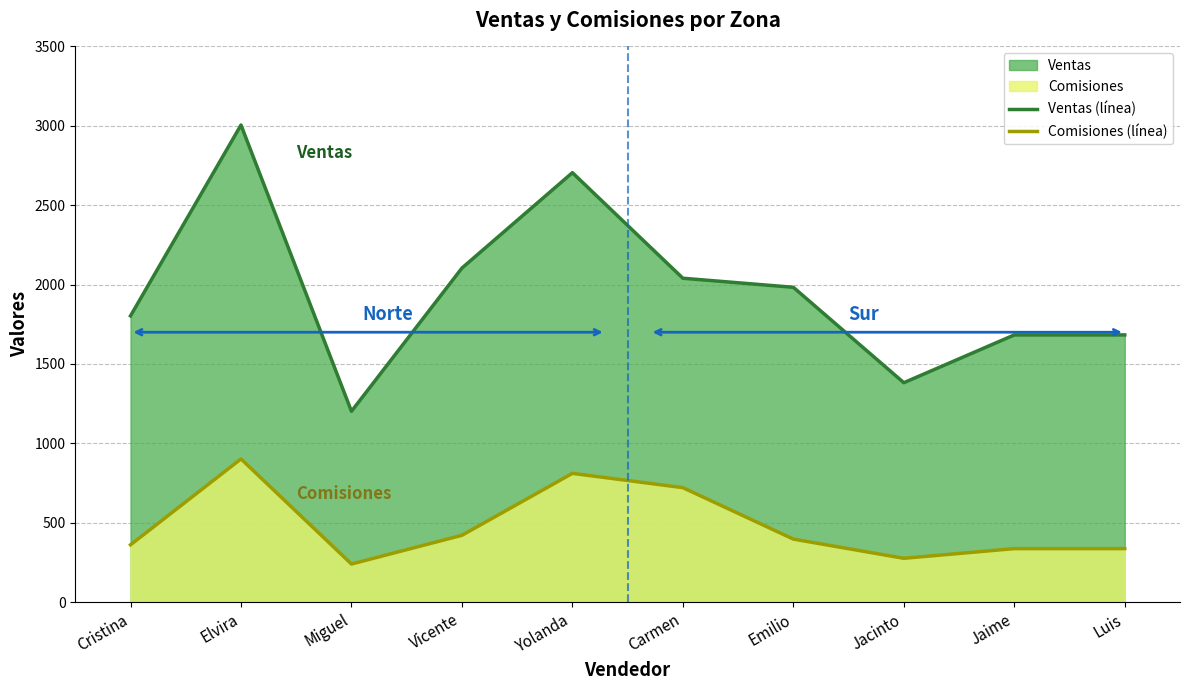

Does the chart have visible grid lines?

Yes